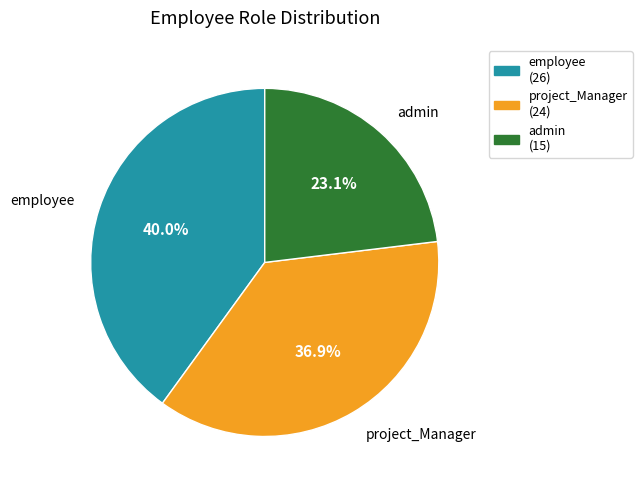

To the nearest percent, what portion does employee represent?

40%